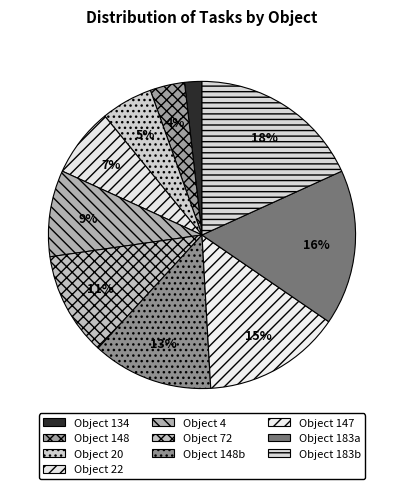

Which slice is the largest?

Object 183b